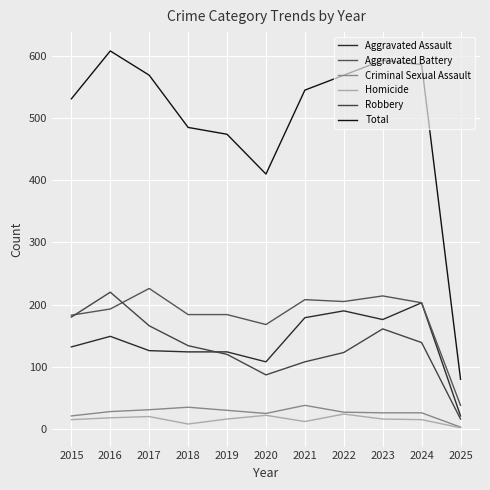

What are all the series names shown in the legend?

Aggravated Assault, Aggravated Battery, Criminal Sexual Assault, Homicide, Robbery, Total